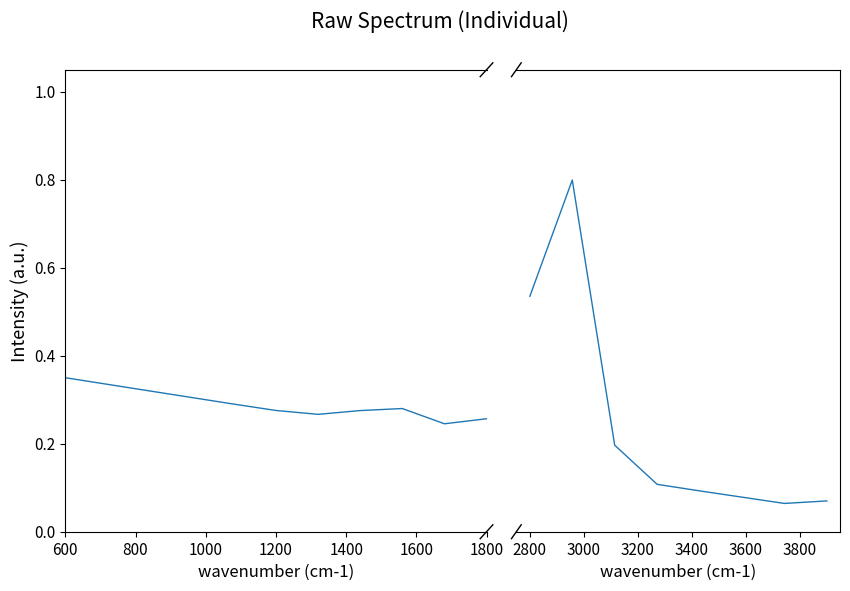

True or false: the data shows 0.0 at 1600.

False